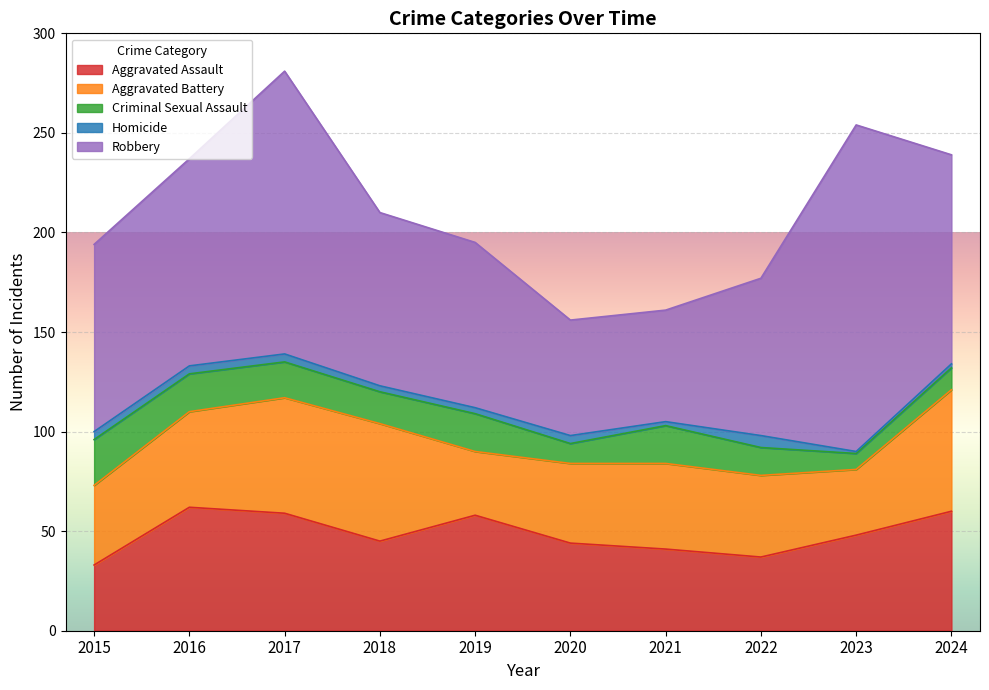

What is the difference between the highest and lowest values at 2021?

54